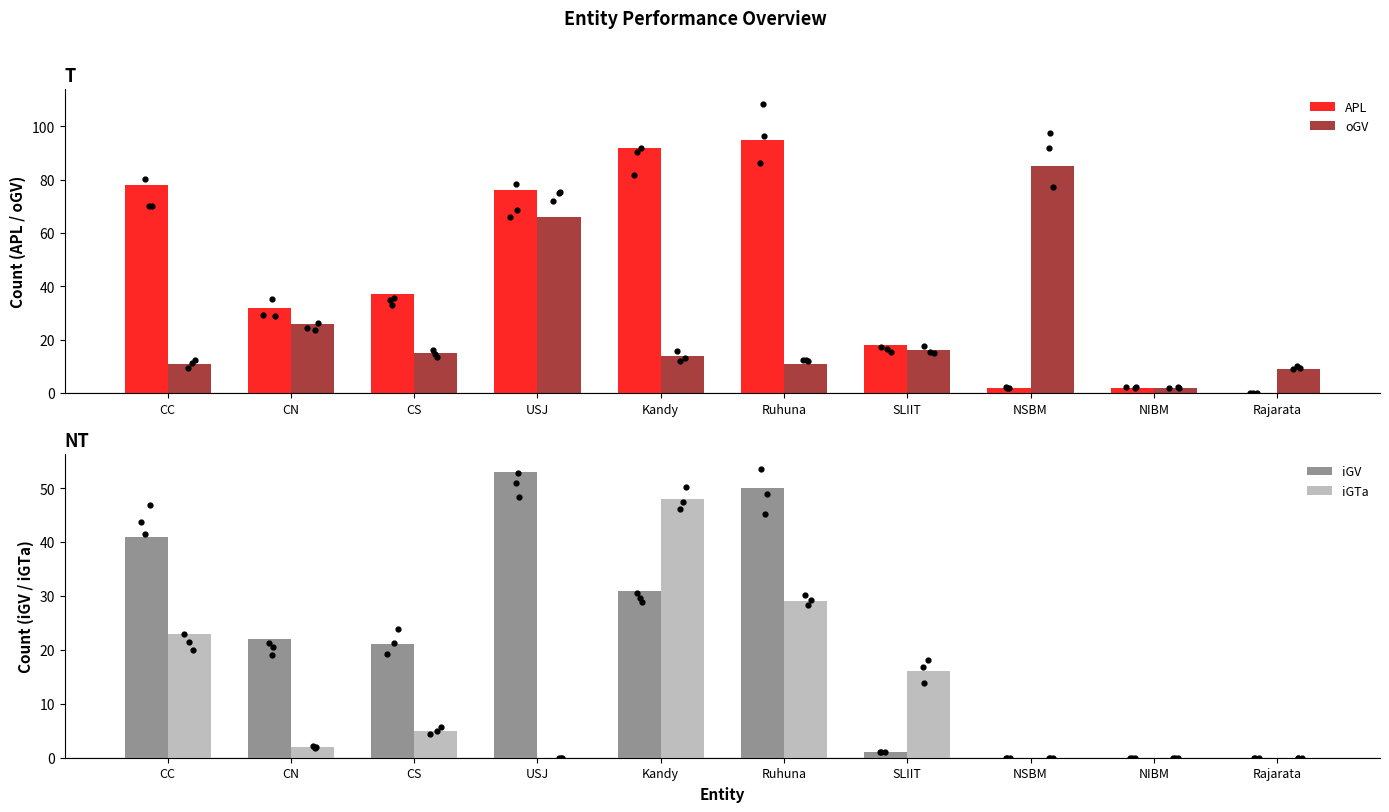

Which series contains the highest Y value?

APL